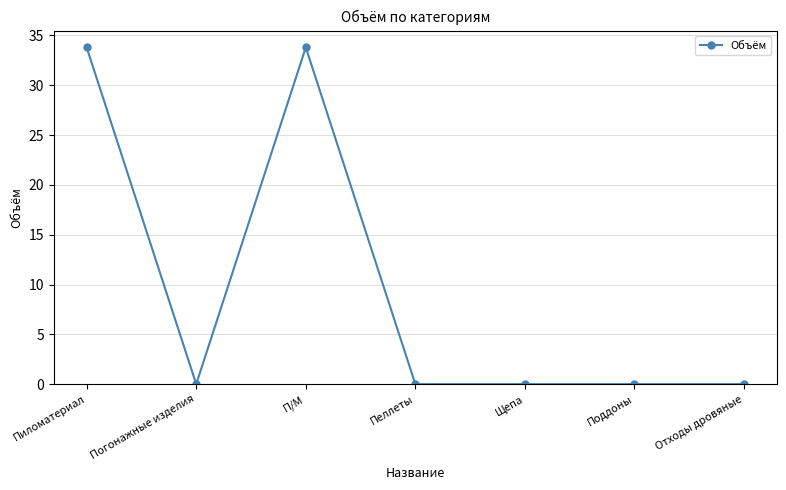

What is the difference between the second highest and minimum values?

33.8